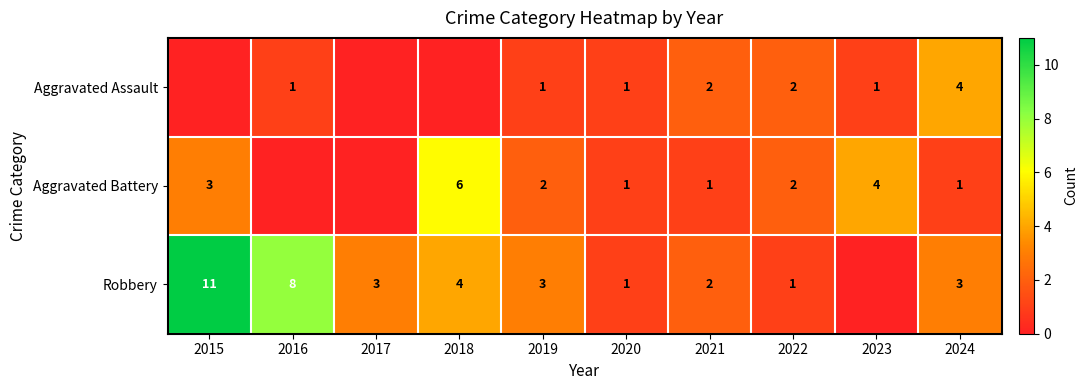

At how many categories does at least one series exceed 7?

2